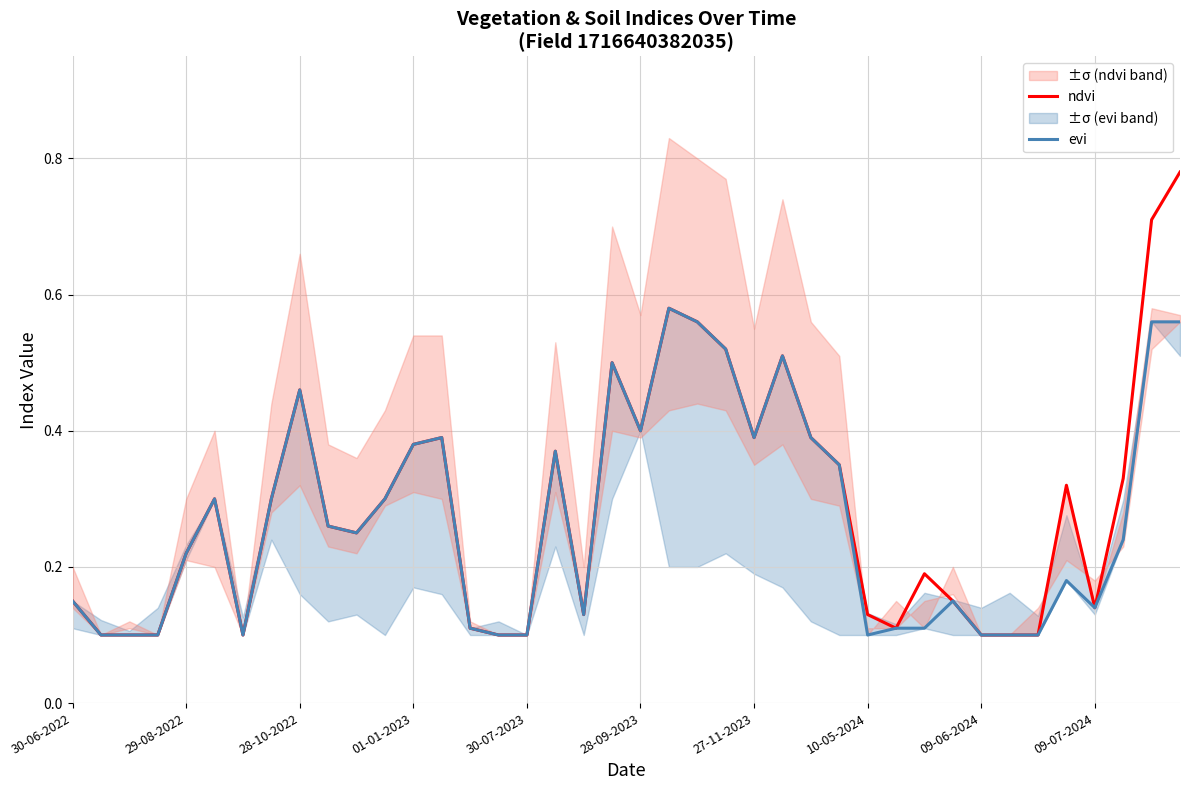

True or false: ndvi and evi cross at least once.

False